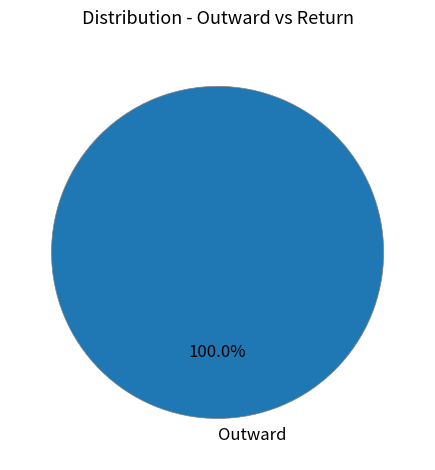

To the nearest percent, what percentage of the pie is Outward?

100%